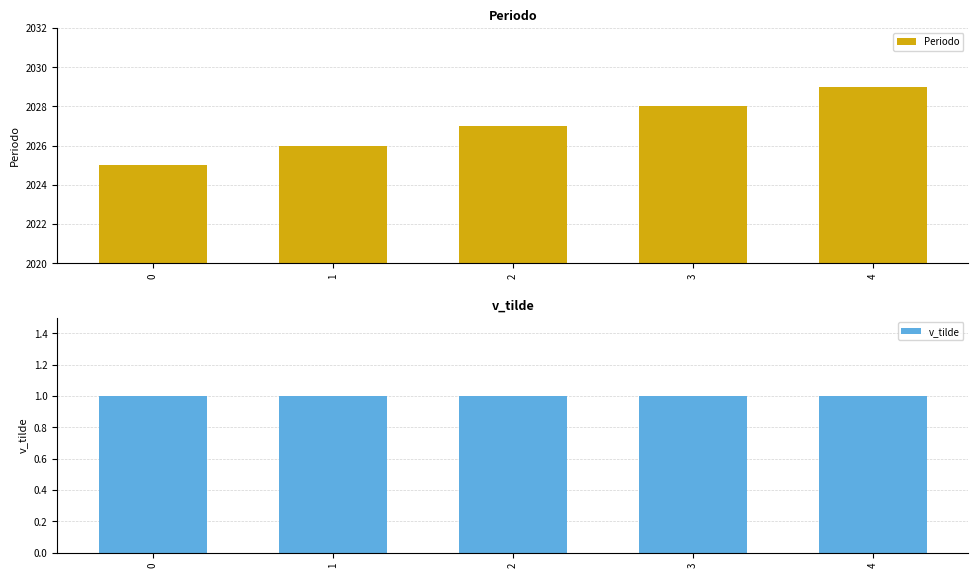

Are the bars grouped side by side (vs. stacked)?

Yes